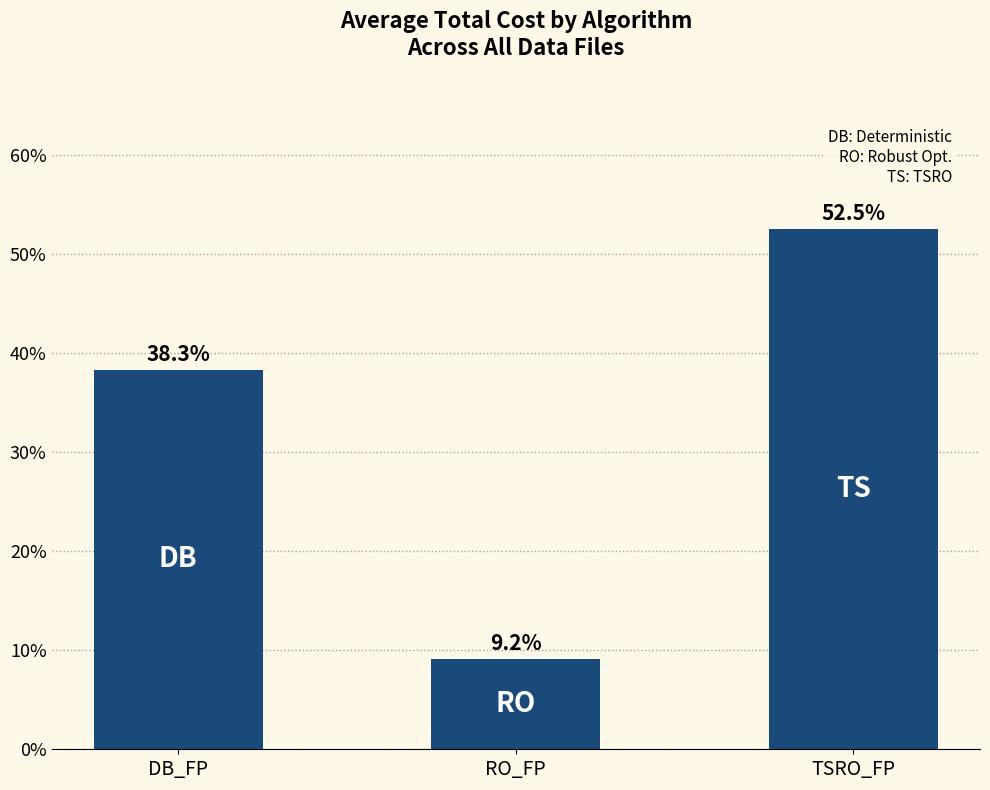

How many bars are there in total?

3